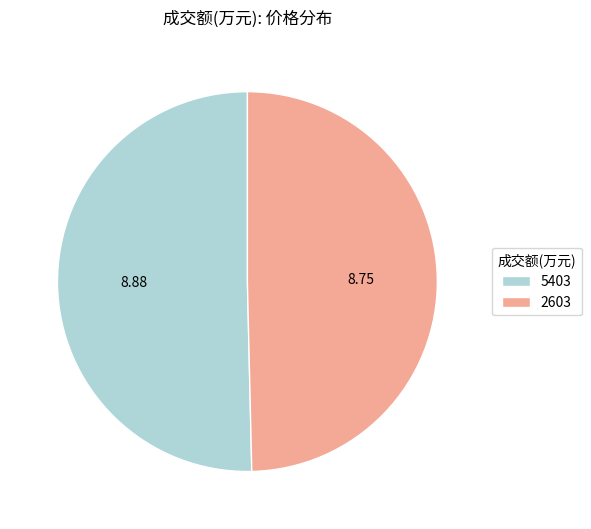

Do 2603 and 5403 together represent more than half of the pie?

Yes